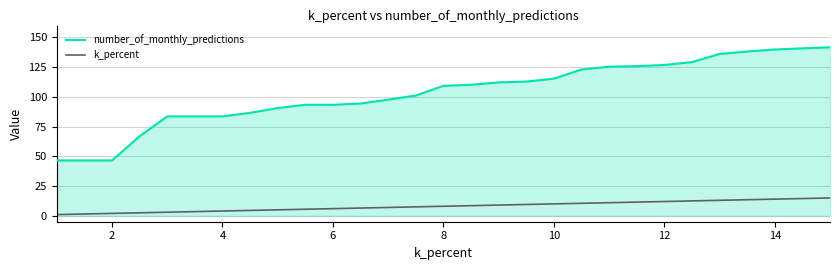

Rank the series by their maximum value, from lowest to highest.

k_percent, number_of_monthly_predictions